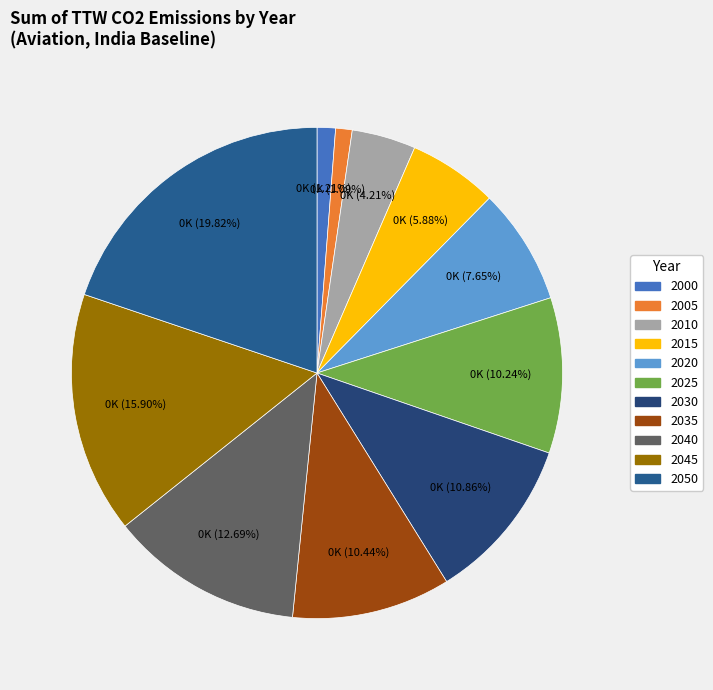

To the nearest percent, what is the average slice percentage?

9%